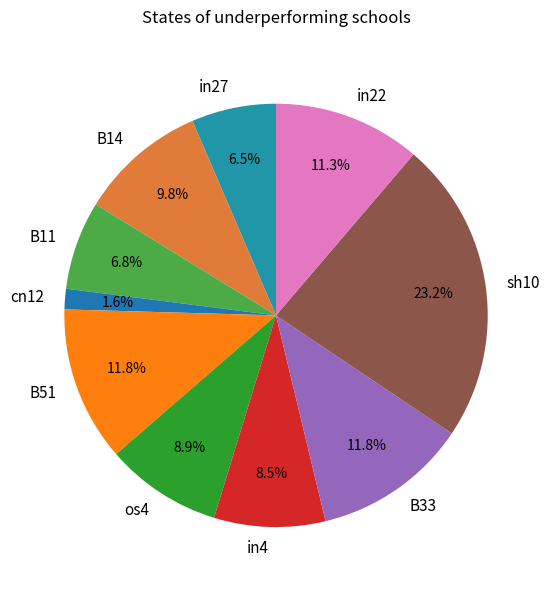

To the nearest percent, what is the combined percentage of B14 and in4?

18%